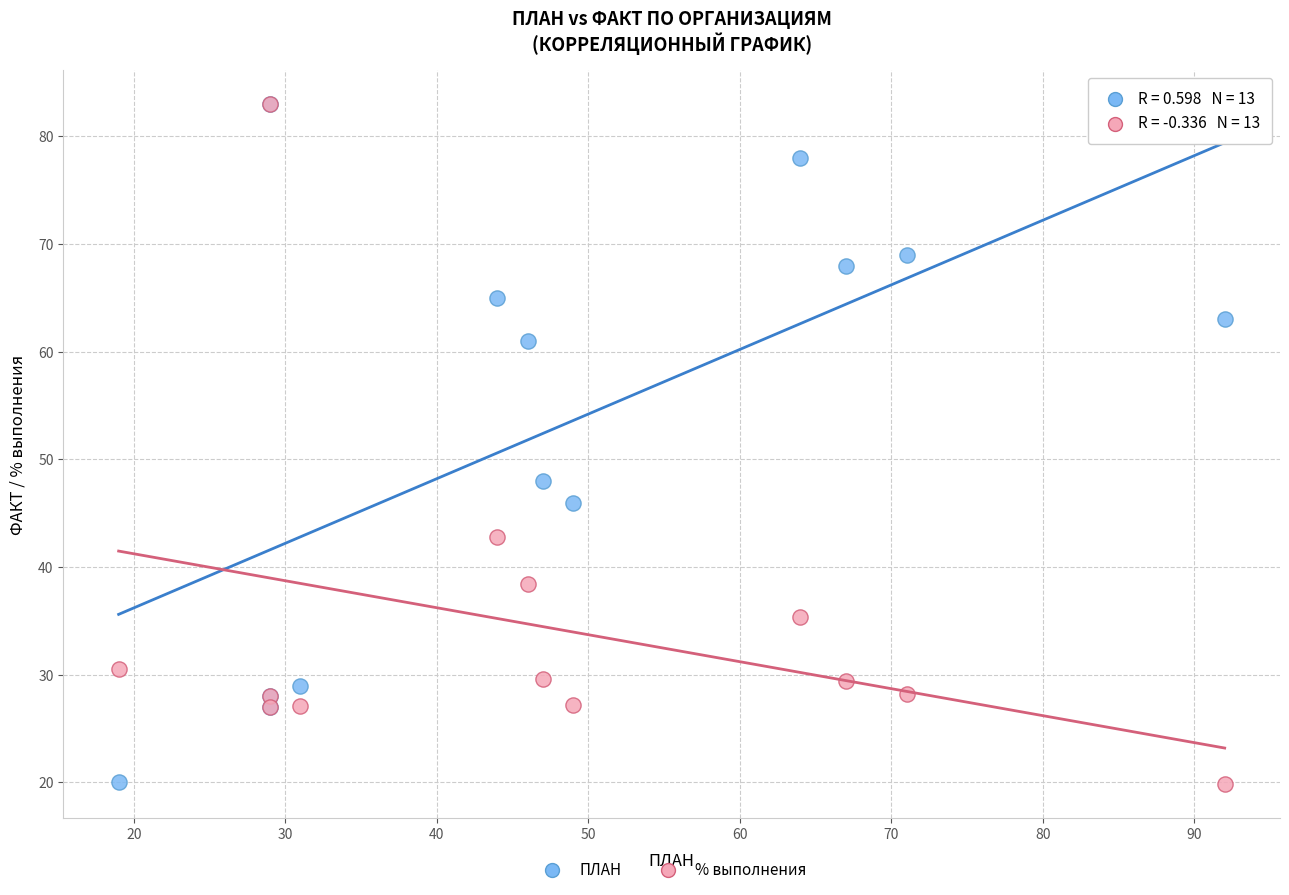

What are all the series names shown in the legend?

ПЛАН, % выполнения